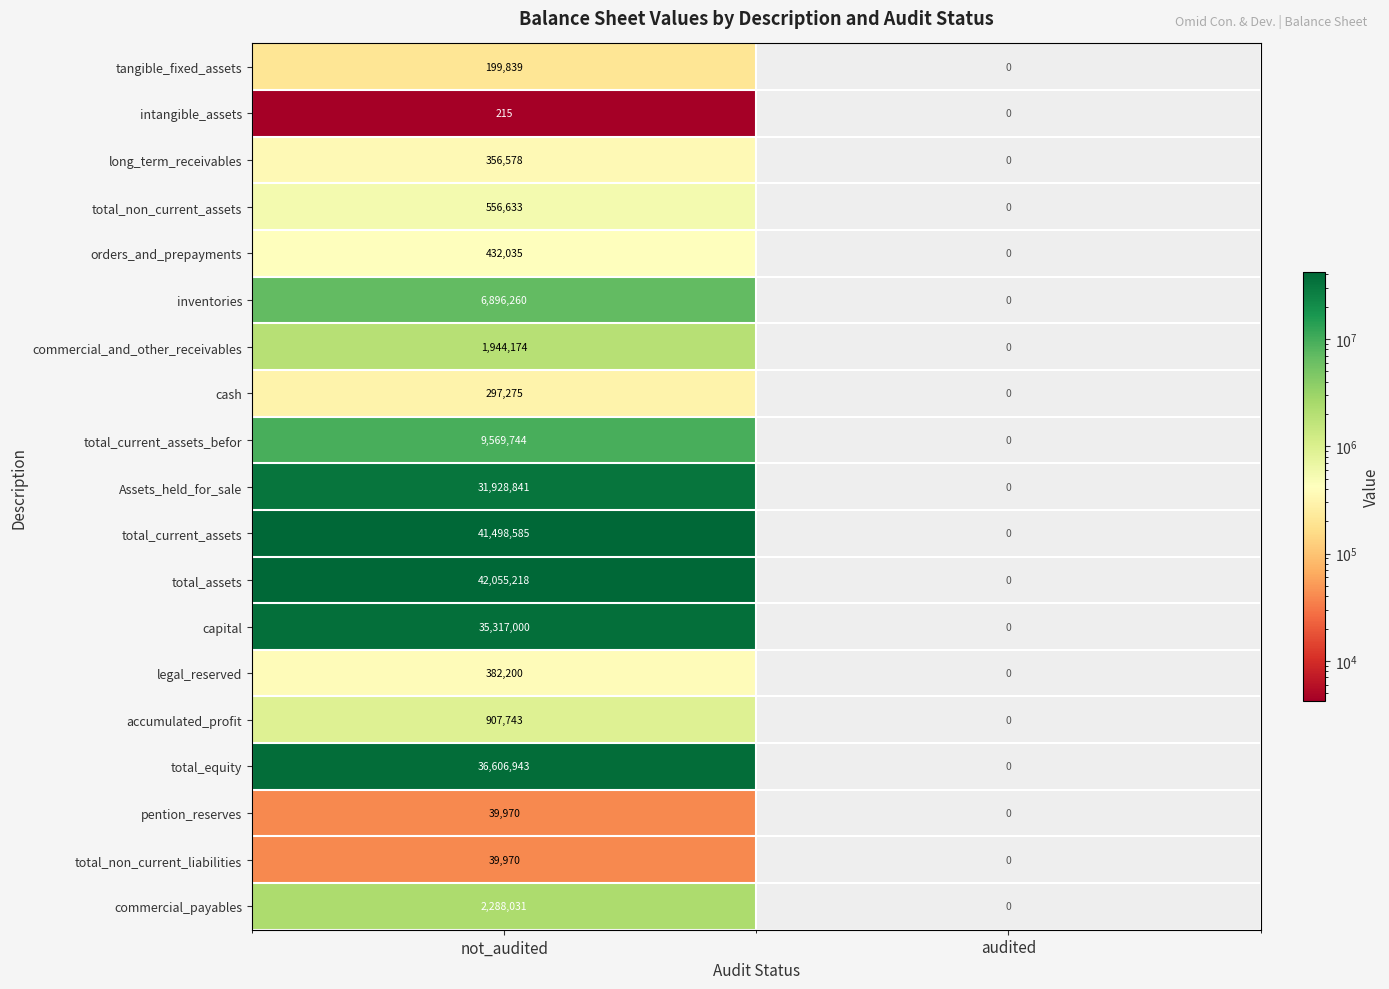

Which series has the largest total across all categories?

total_assets